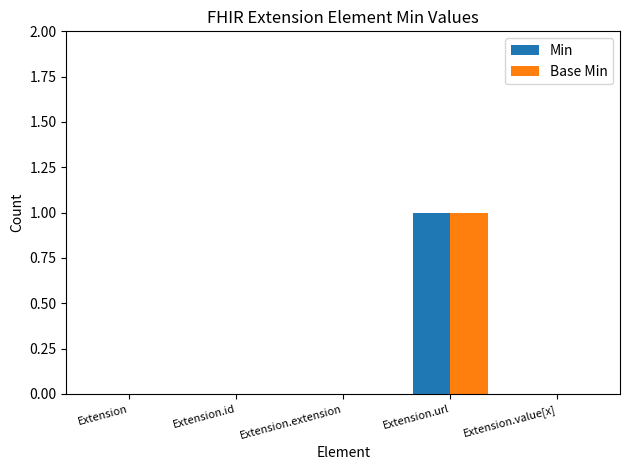

True or false: Min has a value of 0 at Extension.id.

True